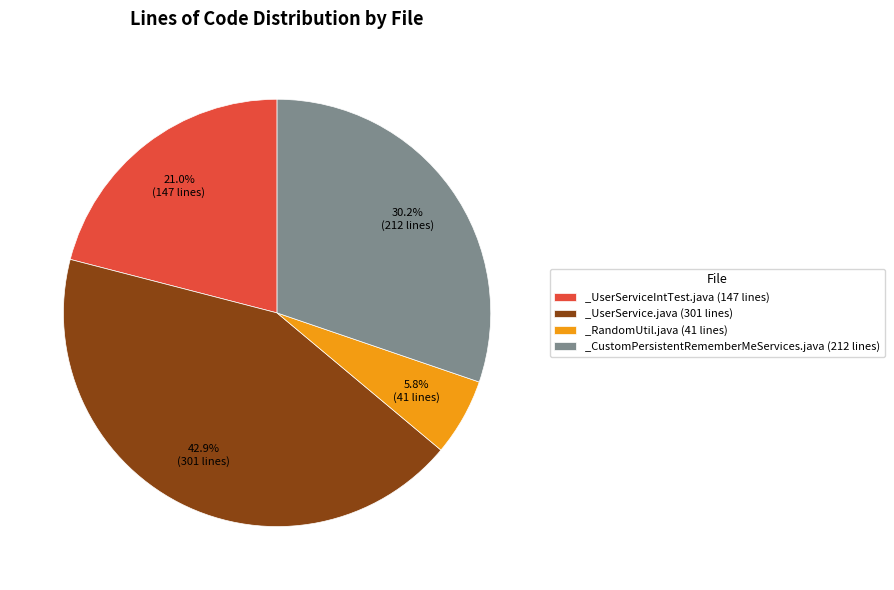

Do _UserService.java (301 lines) and _RandomUtil.java (41 lines) together represent more than half of the pie?

No